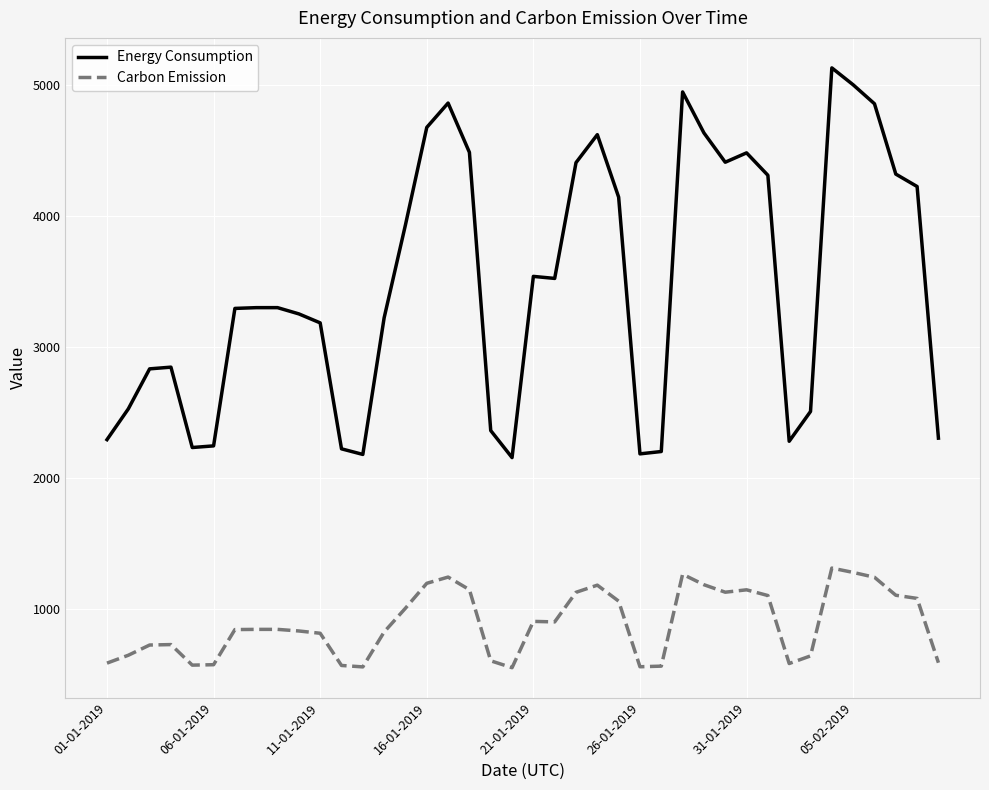

Which series has the largest total across all categories?

Energy Consumption